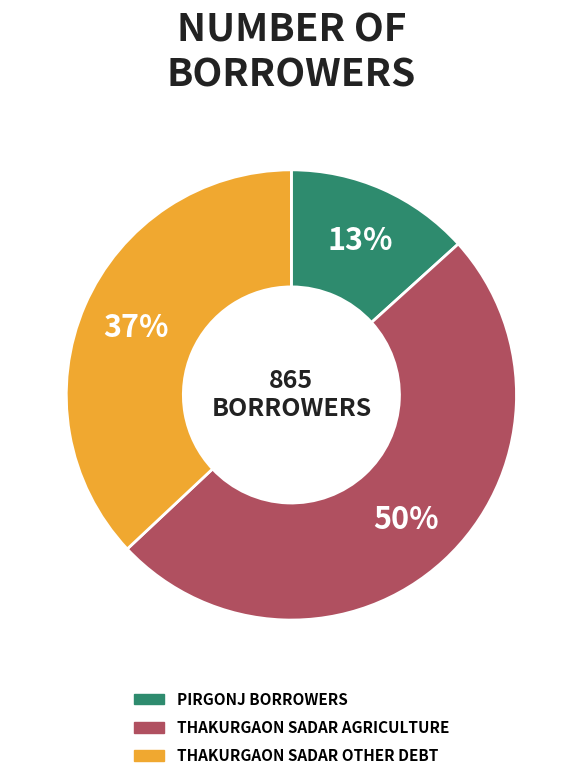

To the nearest percent, what is the average slice percentage?

33%